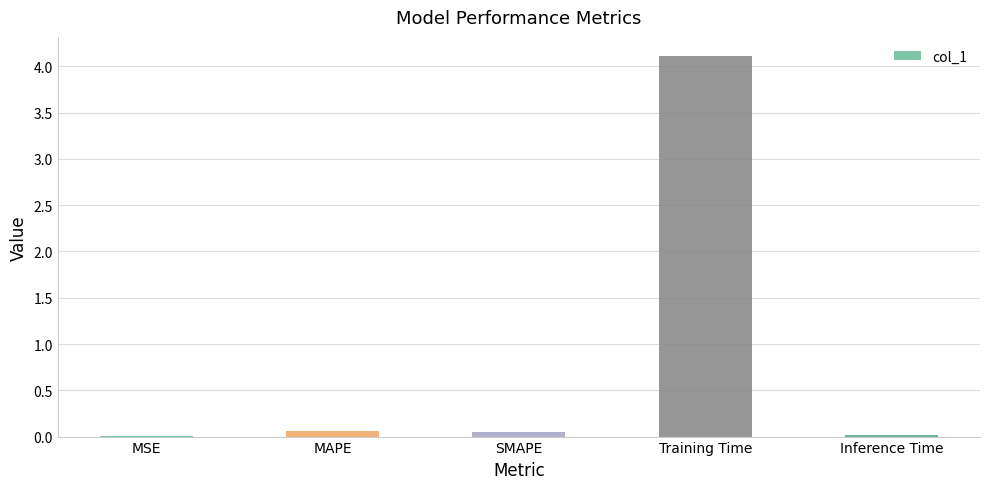

The chart shows a value of 0.0 at MSE. True or false?

True